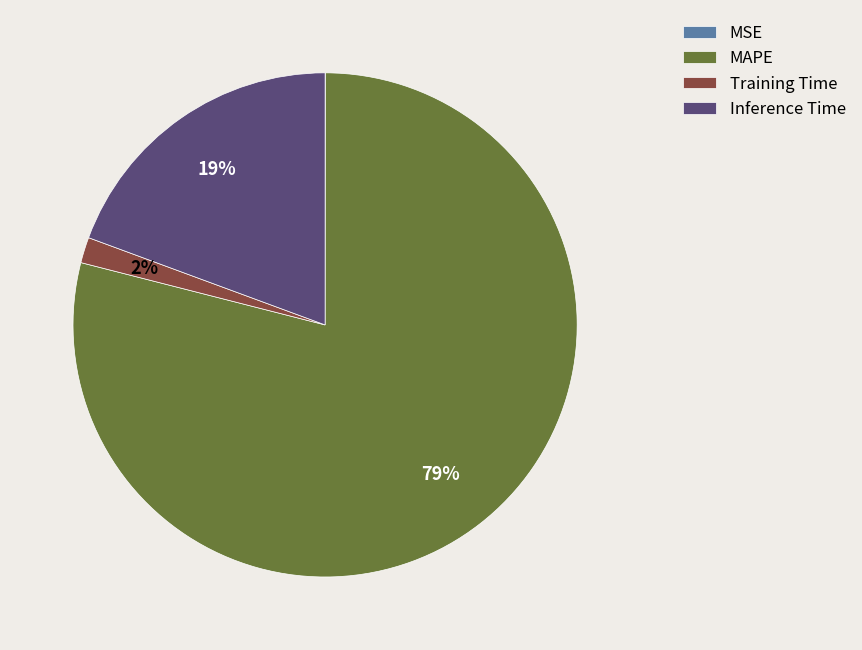

Does any single category account for the majority?

Yes